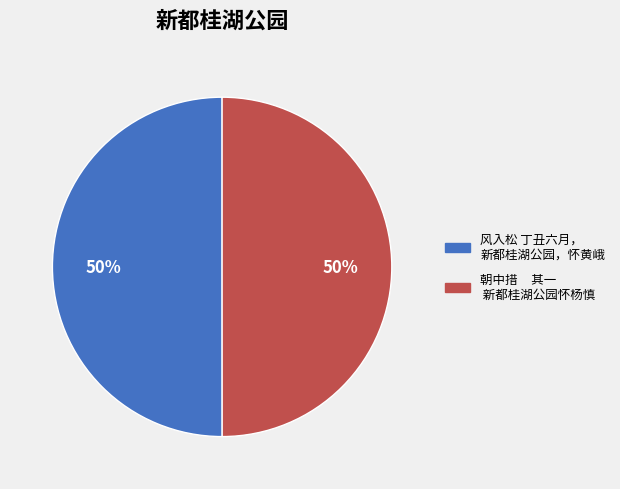

Do 风入松 丁丑六月， 新都桂湖公园，怀黄峨 and 朝中措 其一 新都桂湖公园怀杨慎 together represent more than half of the pie?

Yes